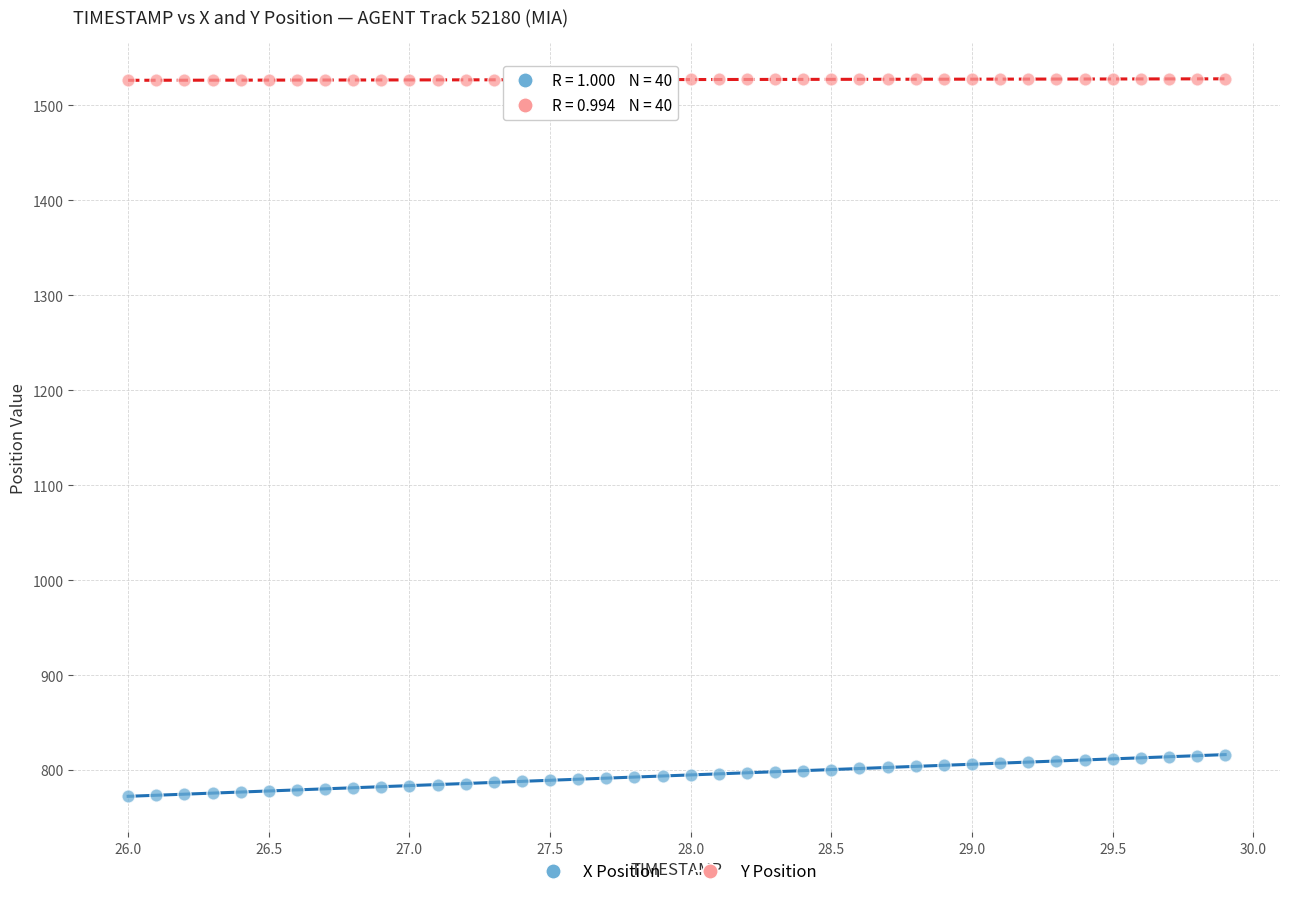

What are all the series names shown in the legend?

X Position, Y Position